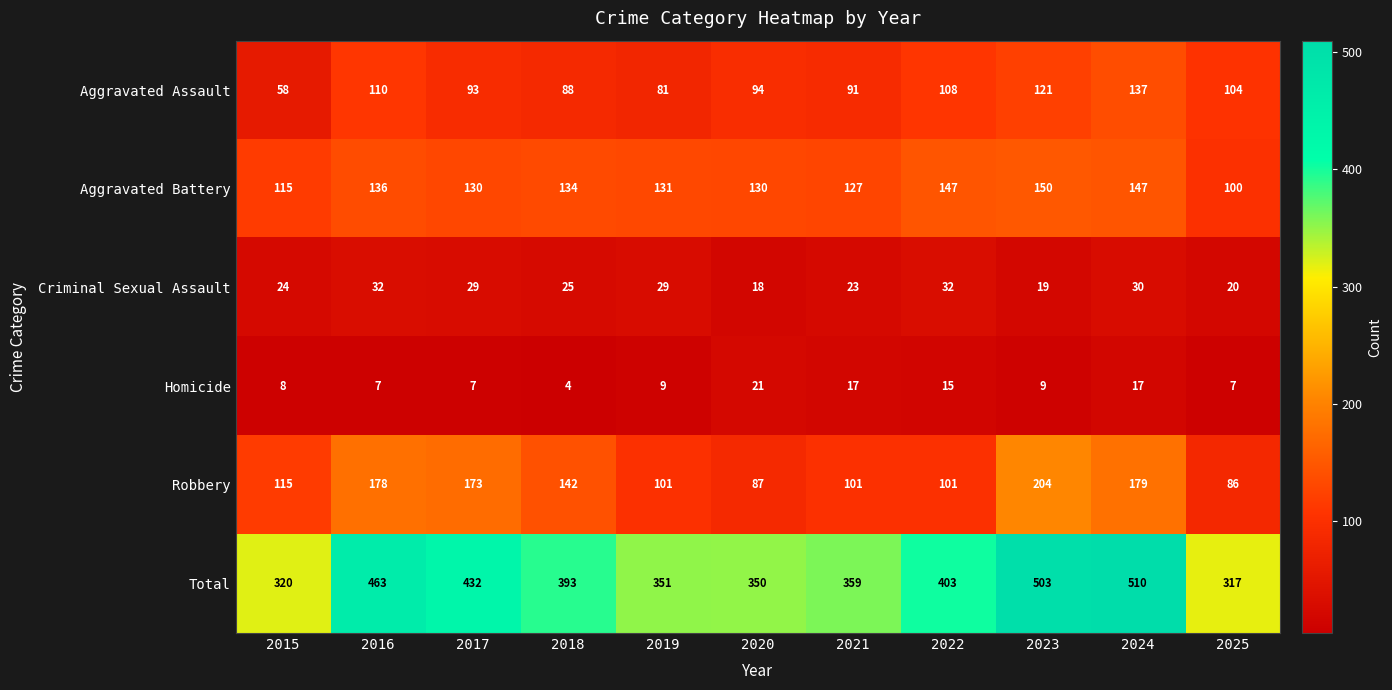

List the series in order of their peak value, highest first.

Total, Robbery, Aggravated Battery, Aggravated Assault, Criminal Sexual Assault, Homicide